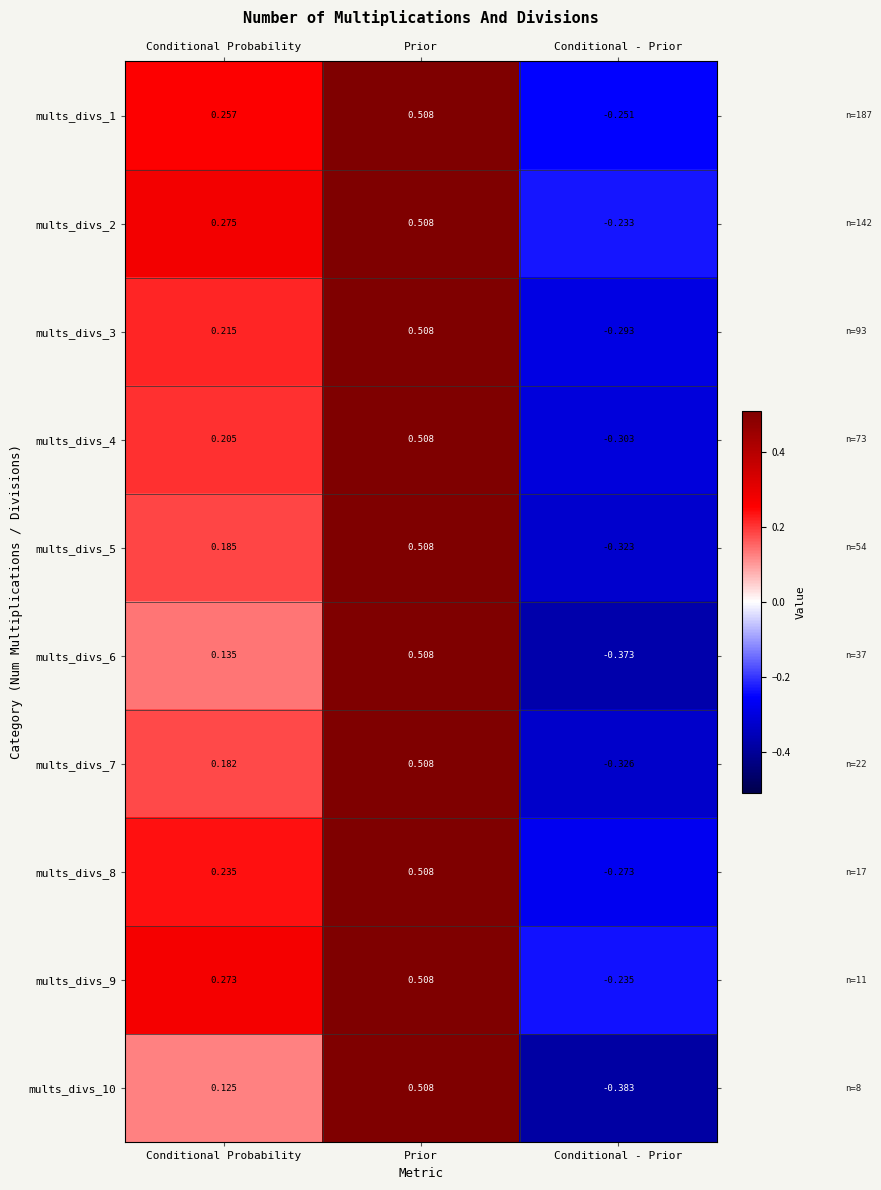

Where is mults_divs_2 nearest to the value 0?

Conditional - Prior